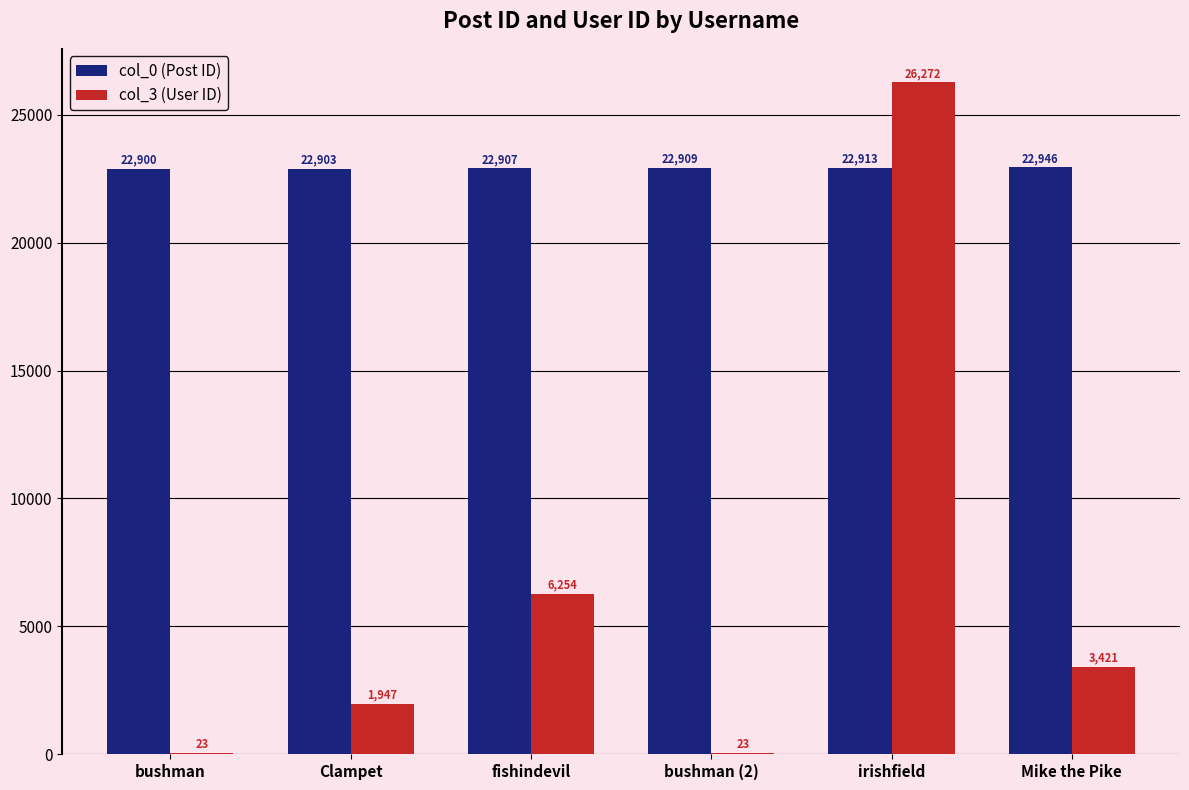

What is the total value across all series at irishfield?

49185